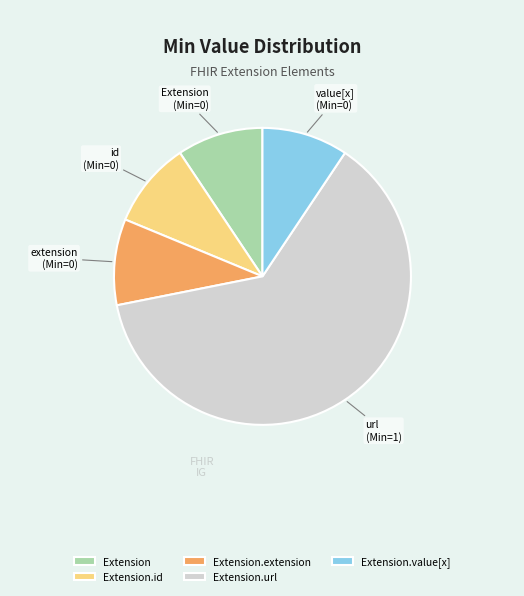

Which slice represents more than half of the pie?

Extension.url